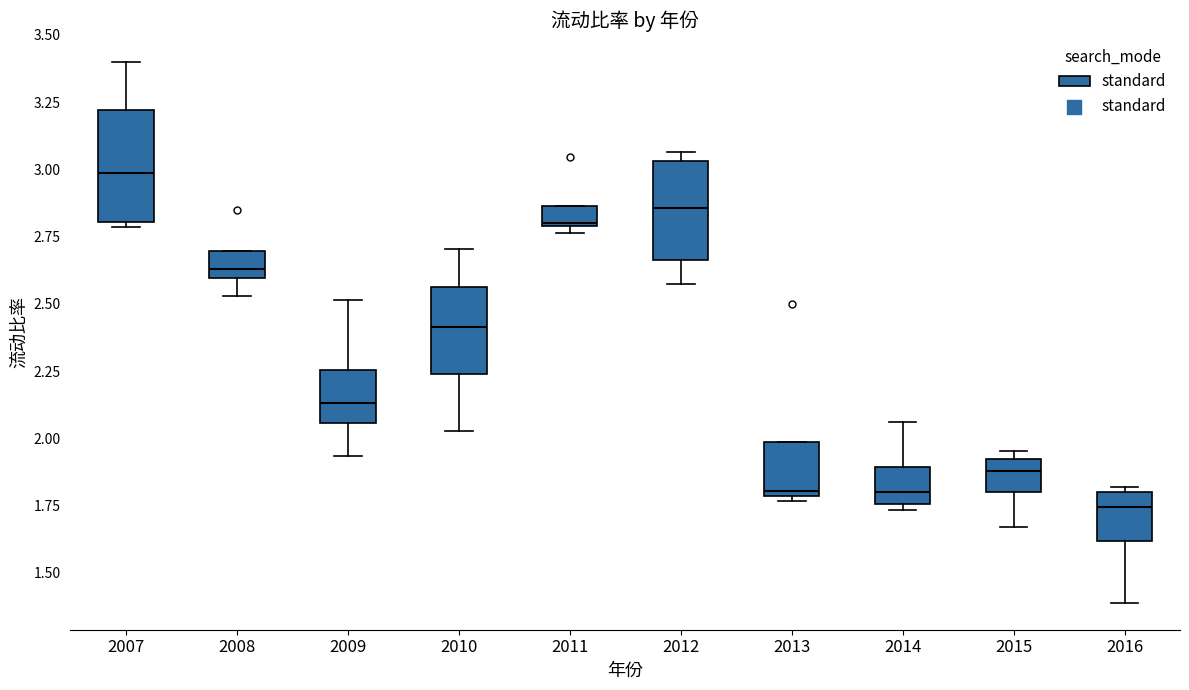

Reading left to right, transcribe this box plot: for each box, give where its median line is, the range the box spans, and where its two whiskers end, as read against the y-axis. The values are not printed on the chart, so give them approximately, as read against the axis.

2007: median 3.00, box 2.80 to 3.20, whiskers 2.80 (just below the box's lower edge) to 3.40
2008: median 2.65, box 2.60 to 2.70, whiskers 2.55 to 2.70
2009: median 2.15, box 2.05 to 2.25, whiskers 1.95 to 2.50
2010: median 2.40, box 2.25 to 2.55, whiskers 2.05 to 2.70
2011: median 2.80, box 2.80 to 2.85, whiskers 2.75 to 2.85
2012: median 2.85, box 2.65 to 3.05, whiskers 2.55 to 3.05 (just above the box's upper edge)
2013: median 1.80 (just above the box's lower edge), box 1.80 to 2.00, whiskers 1.75 to 2.00
2014: median 1.80, box 1.75 to 1.90, whiskers 1.75 (just below the box's lower edge) to 2.05
2015: median 1.90 (inside the box), box 1.80 to 1.90, whiskers 1.65 to 1.95
2016: median 1.75, box 1.60 to 1.80, whiskers 1.40 to 1.80 (just above the box's upper edge)